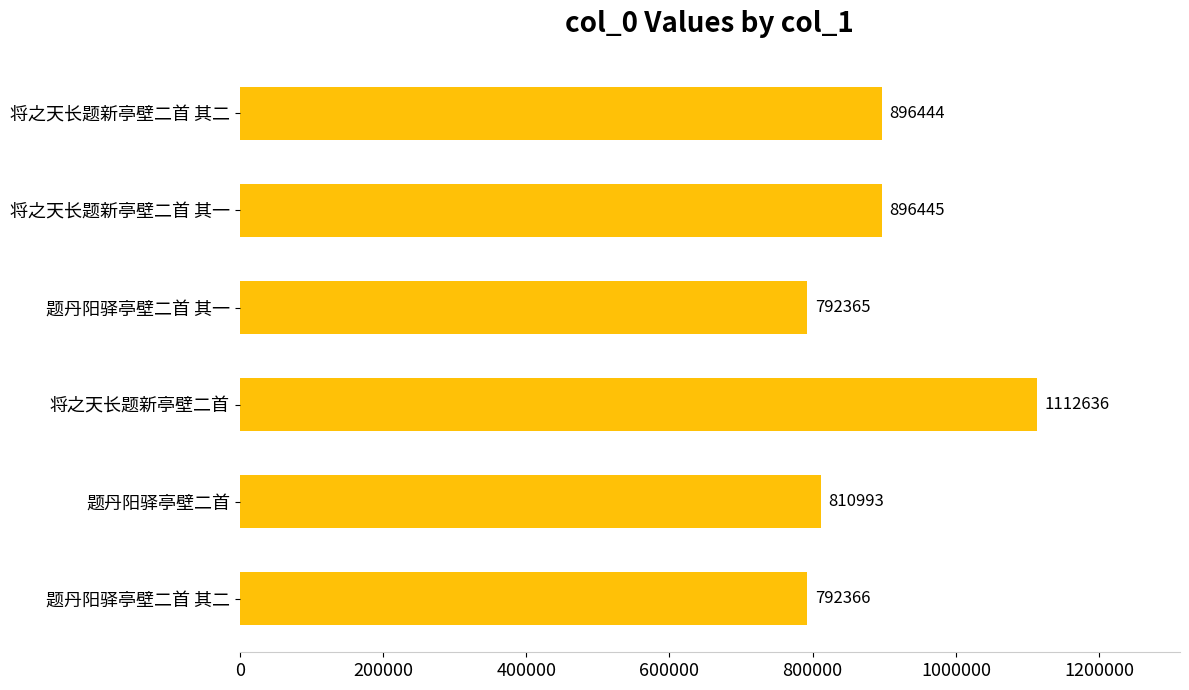

Where is the data nearest to the value 952500?

将之天长题新亭壁二首 其一